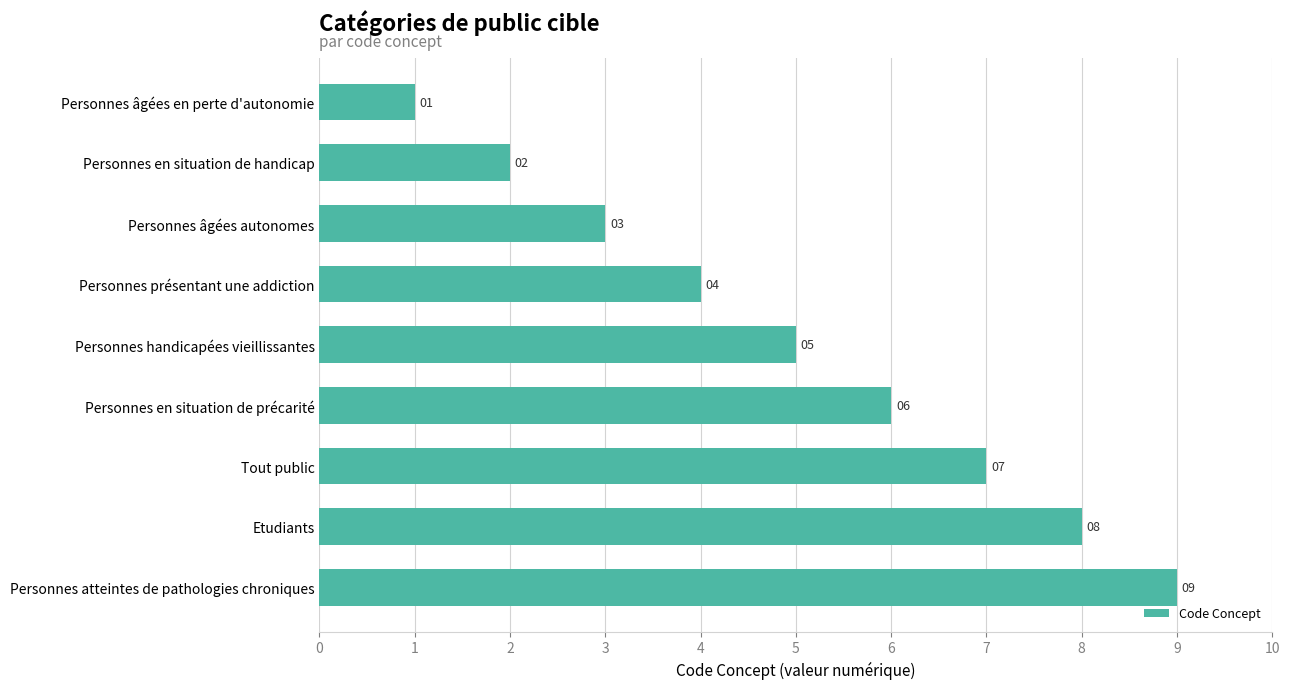

What is the change in value from Personnes en situation de handicap to Personnes handicapées vieillissantes?

+3